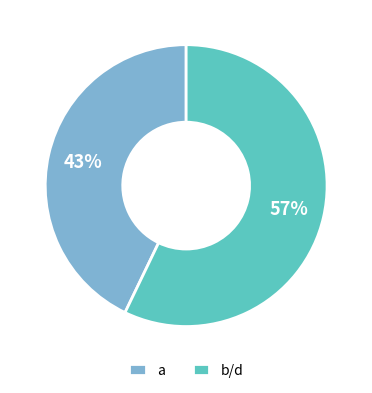

Is b/d the majority of the pie?

Yes